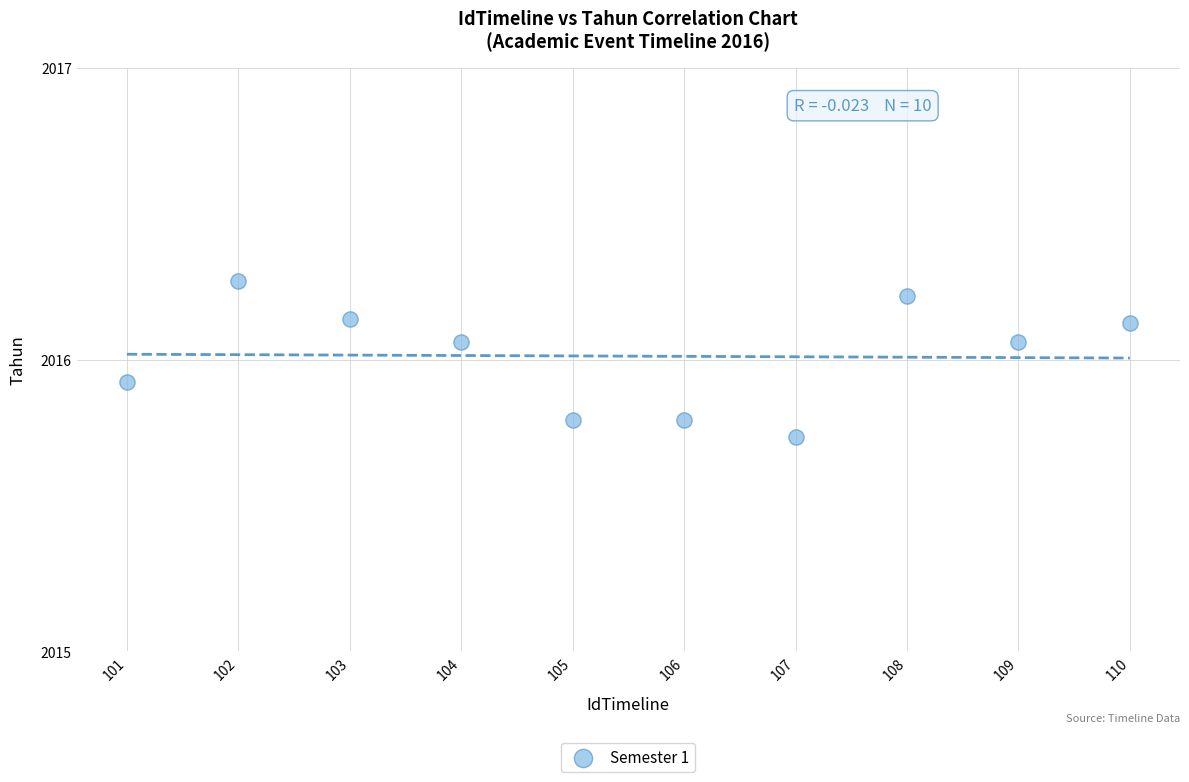

What is the average Y value?

2016.0